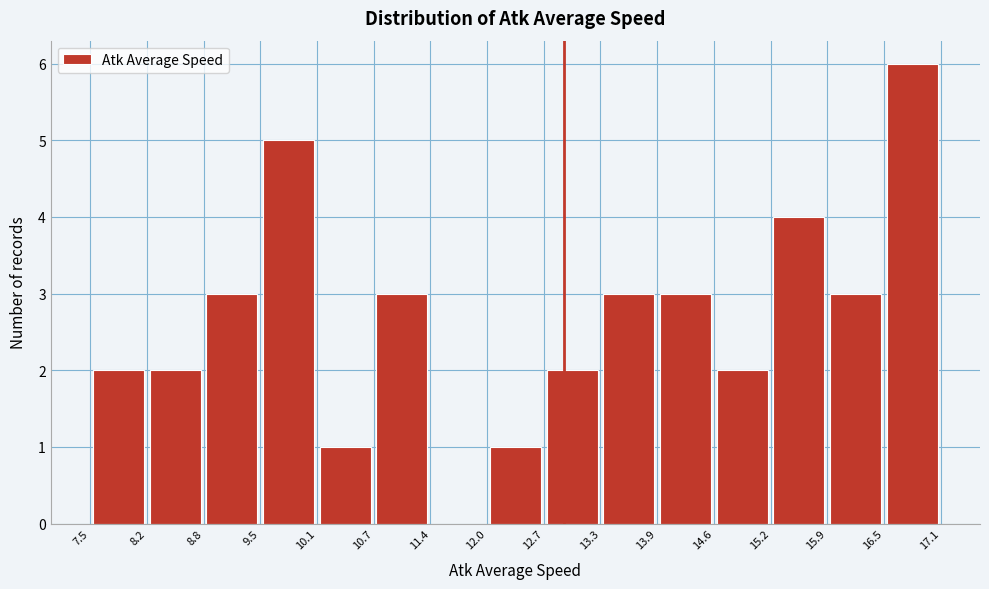

Reading left to right, list every bar in this chart as the range it spans on the x-axis followed by its height. The values are not printed on the chart, so give them approximately, as read against the axis.

7.5 to 8.2: 2
8.2 to 8.8: 2
8.8 to 9.5: 3
9.5 to 10.1: 5
10.1 to 10.7: 1
10.7 to 11.4: 3
11.4 to 12.0: 0
12.0 to 12.7: 1
12.7 to 13.3: 2
13.3 to 13.9: 3
13.9 to 14.6: 3
14.6 to 15.2: 2
15.2 to 15.9: 4
15.9 to 16.5: 3
16.5 to 17.1: 6